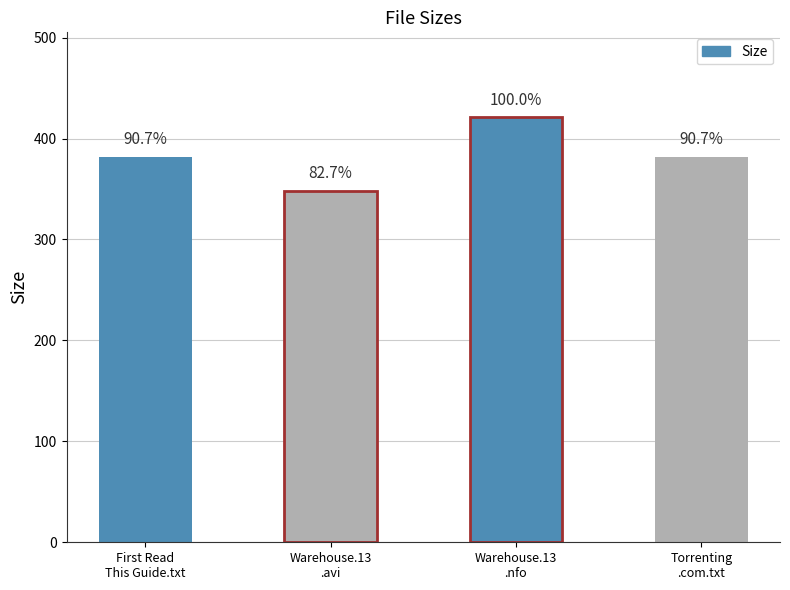

What is the sum of all values?

1533.2